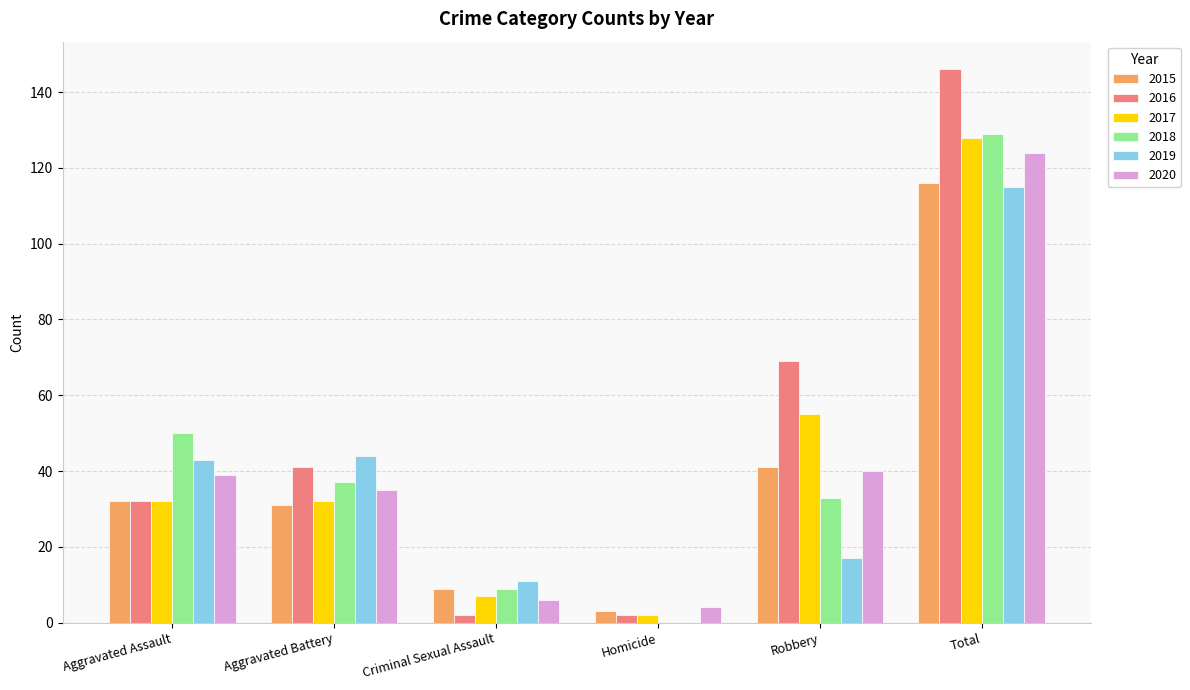

Read the 2020 value at Aggravated Assault, to the nearest 10.

40